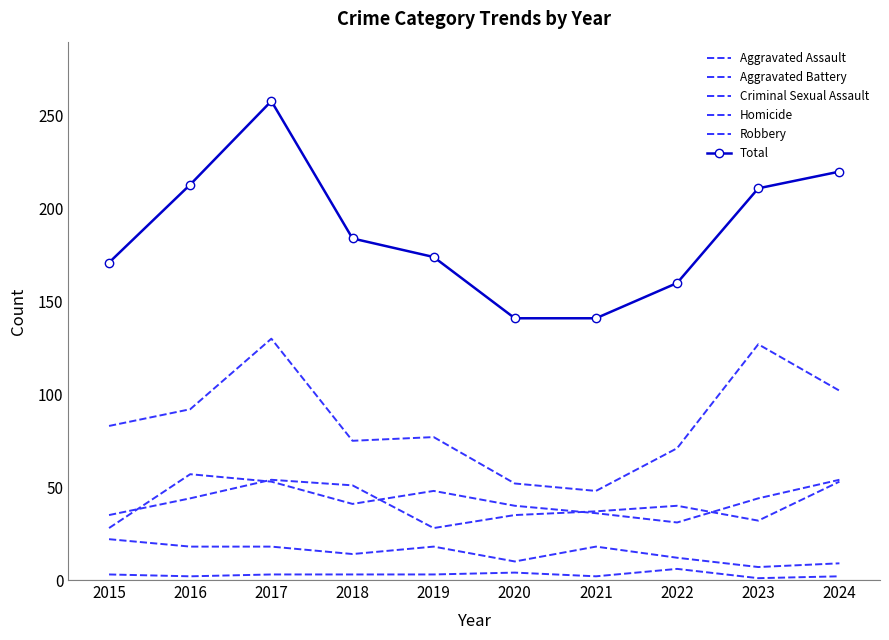

Where does the Criminal Sexual Assault series first go above 18?

2015